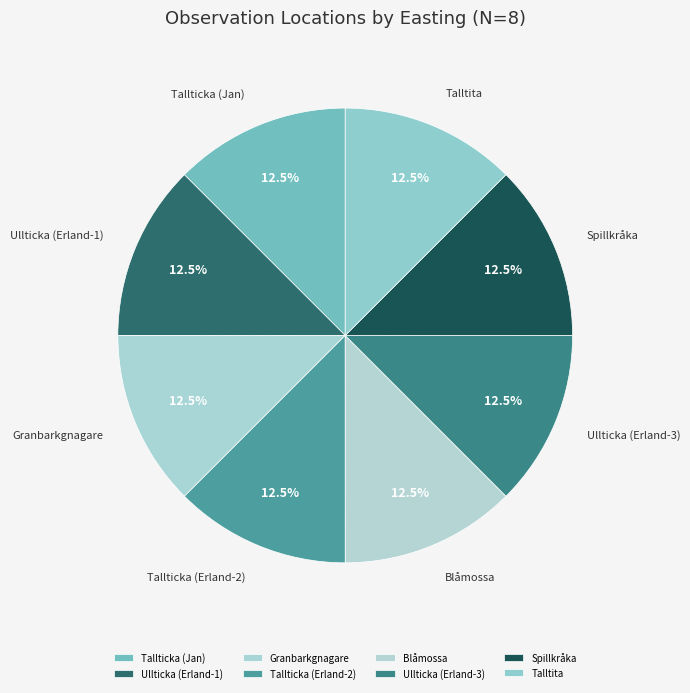

Is there any slice that represents more than half of the pie?

No